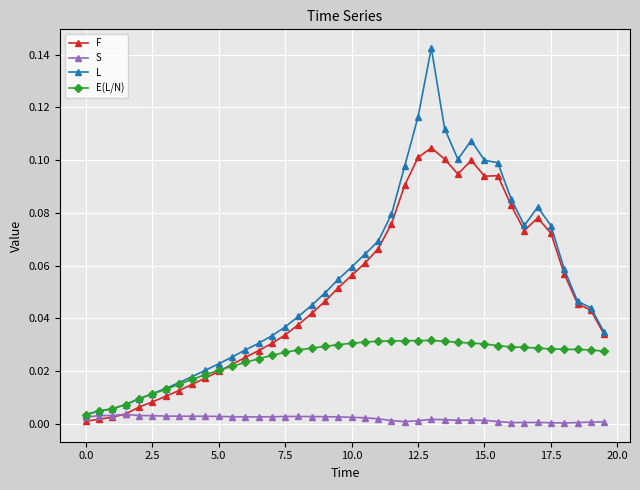

Which series has the widest spread of values?

L